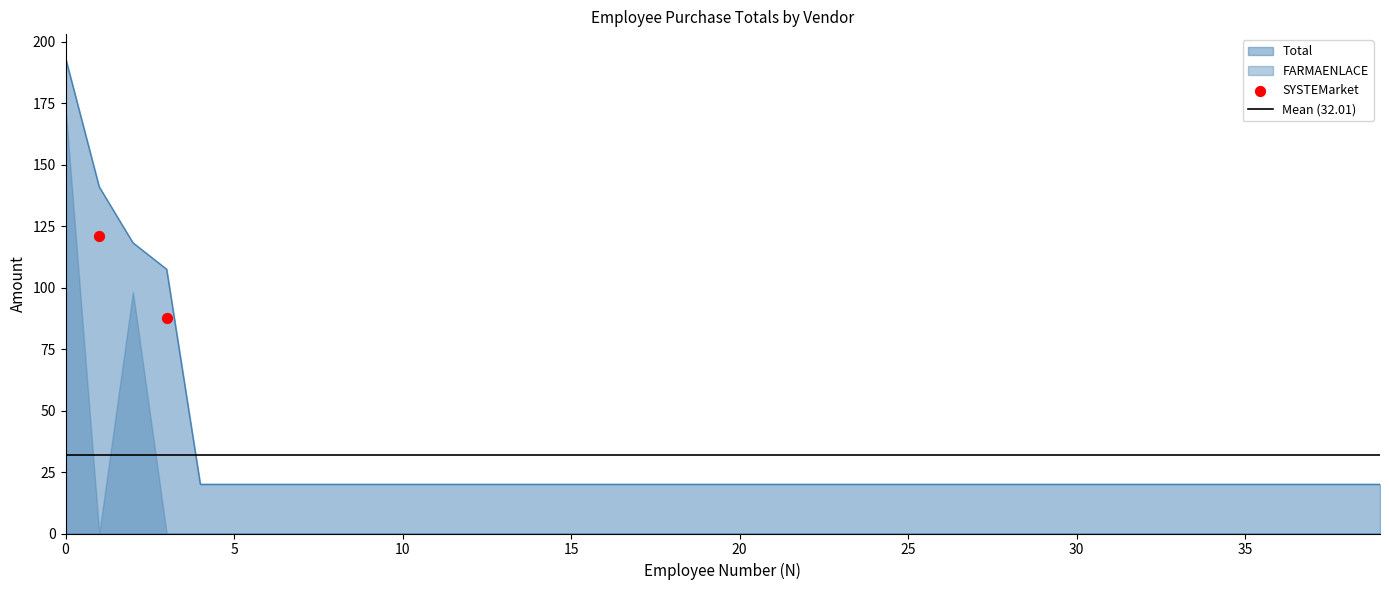

The value of Total at 35 is 20.0. True or false?

True